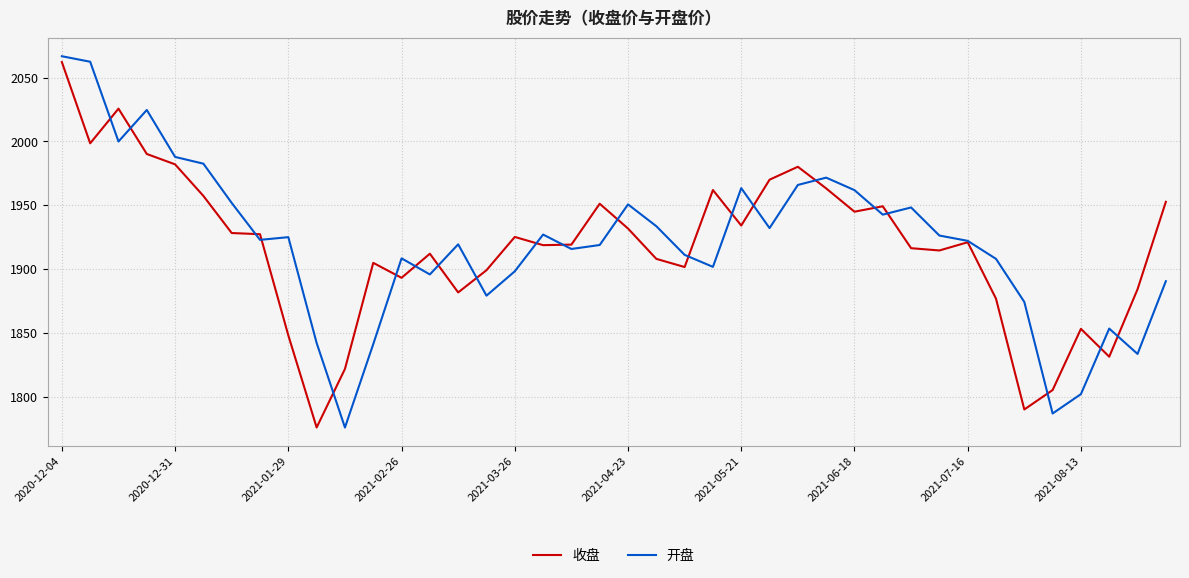

What is the lowest value of the 收盘 series?

1776.1